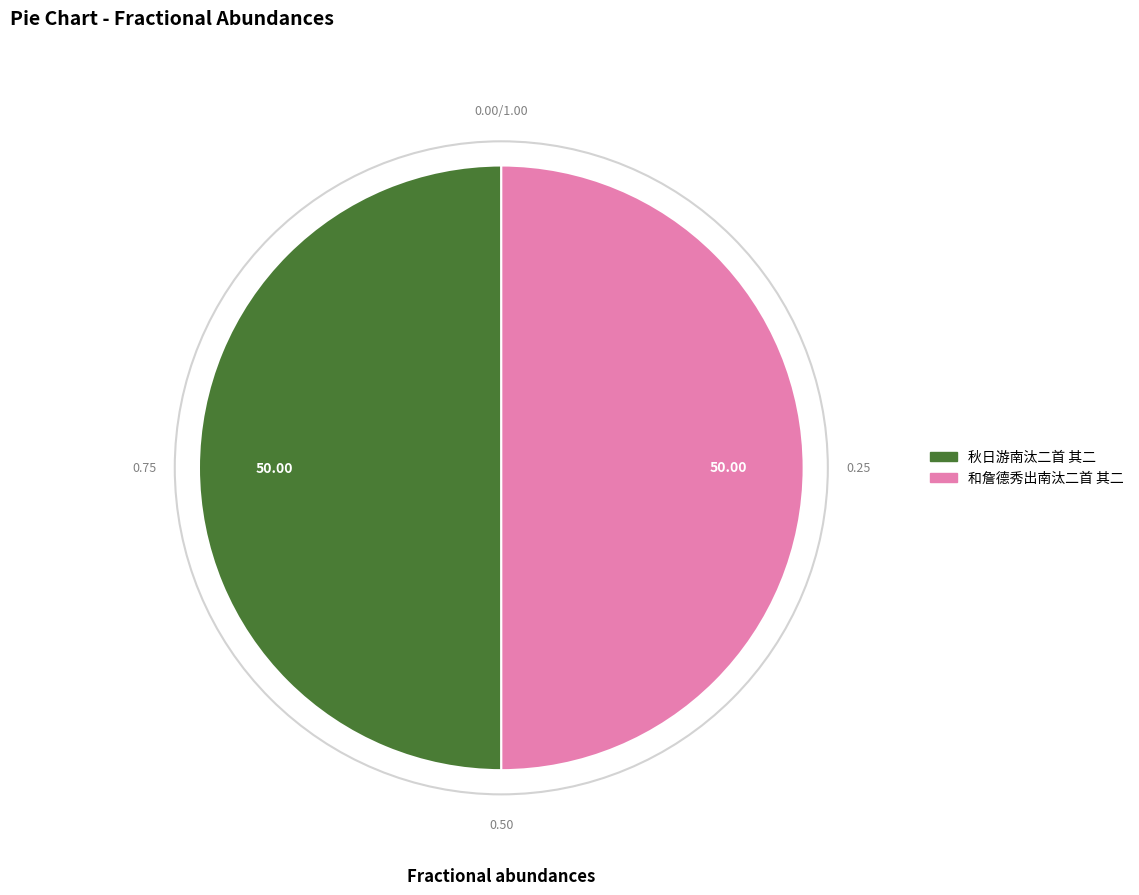

What is the ratio of the value at 和詹德秀出南汰二首 其二 to the value at 秋日游南汰二首 其二?

1.0